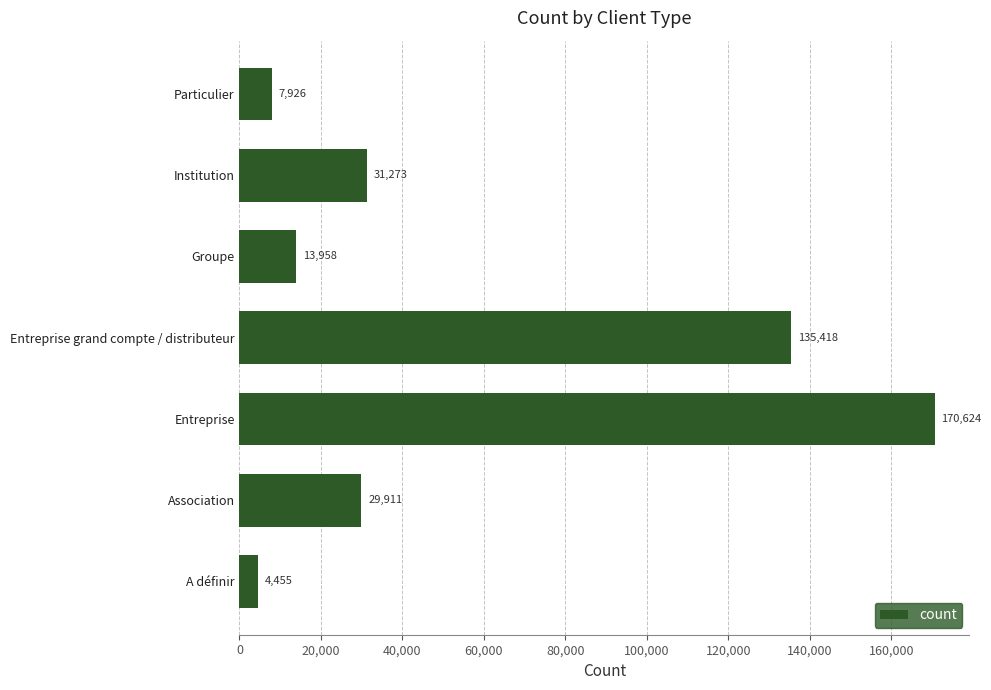

How many series are shown in this chart?

1